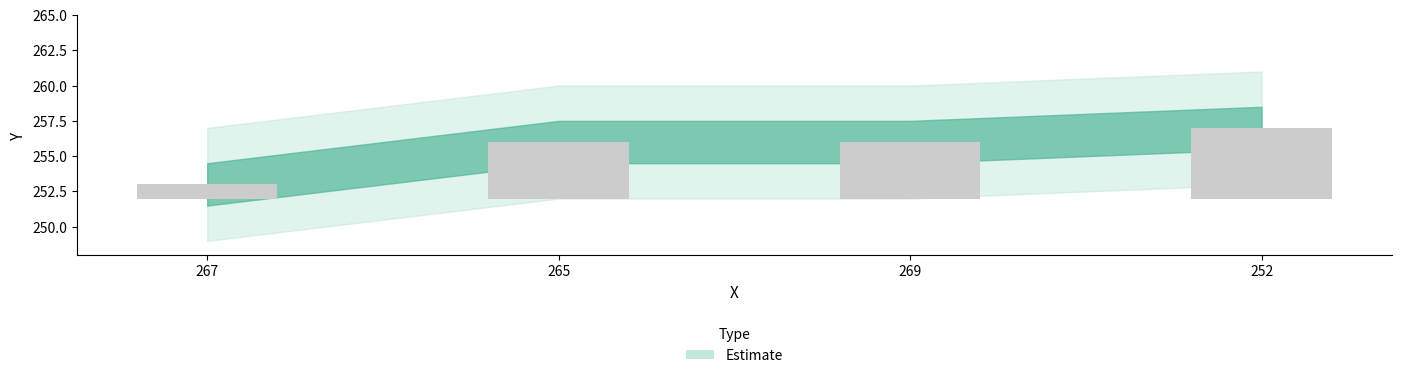

At which label does the data first exceed 4?

252